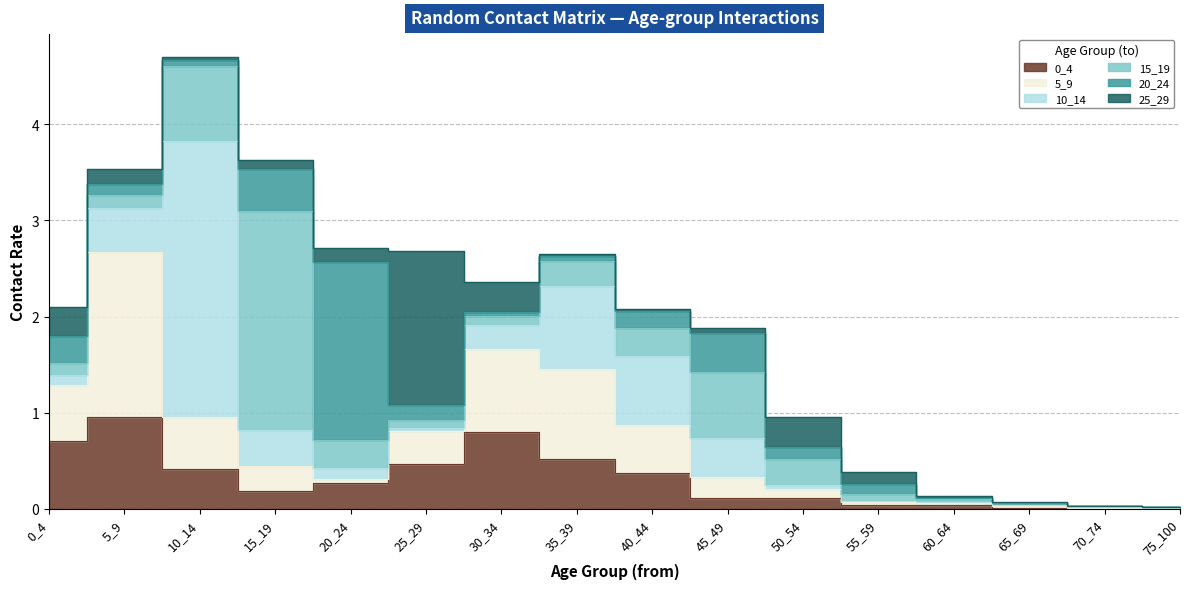

At 75_100, list the series in order from largest to smallest.

10_14, 25_29, 5_9, 0_4, 20_24, 15_19